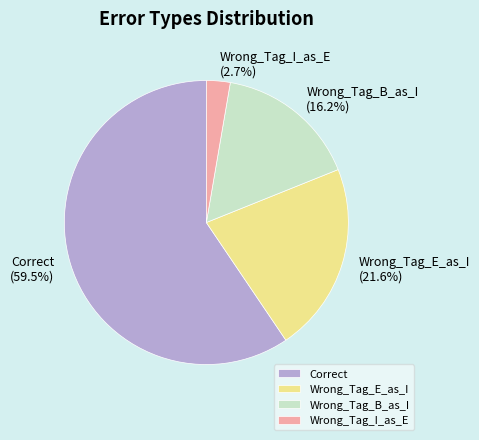

Rank the categories by value from highest to lowest.

Correct, Wrong_Tag_E_as_I, Wrong_Tag_B_as_I, Wrong_Tag_I_as_E